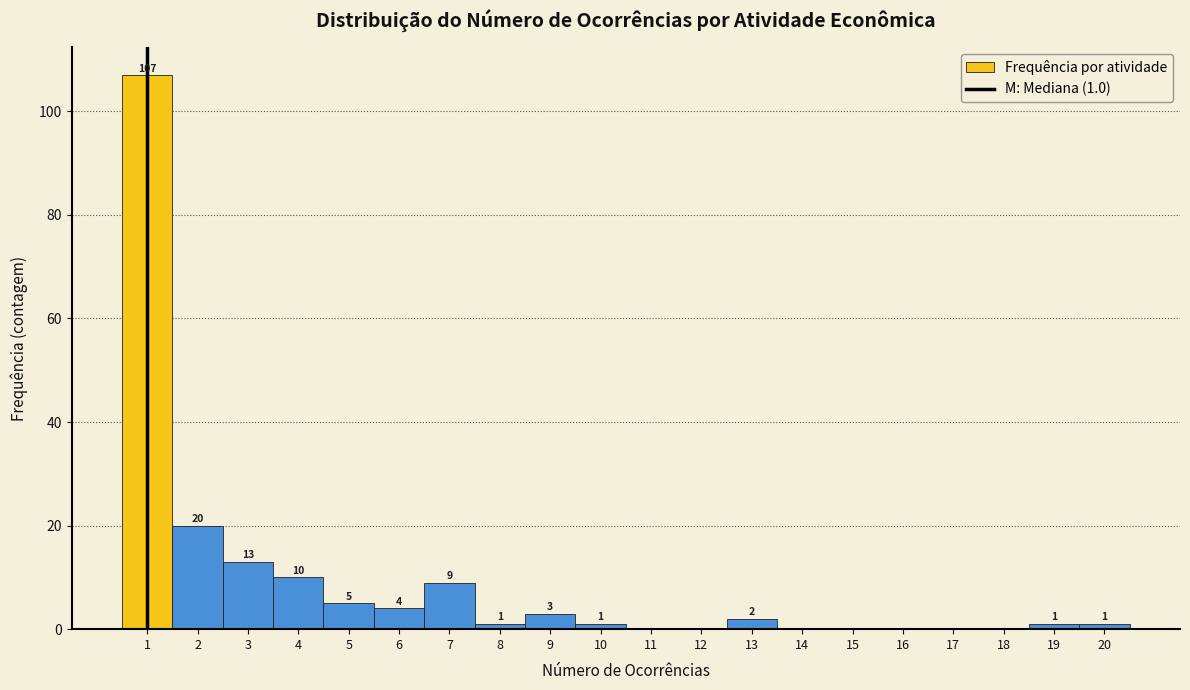

Which range on the x-axis has the tallest bar?

0.5 to 1.5